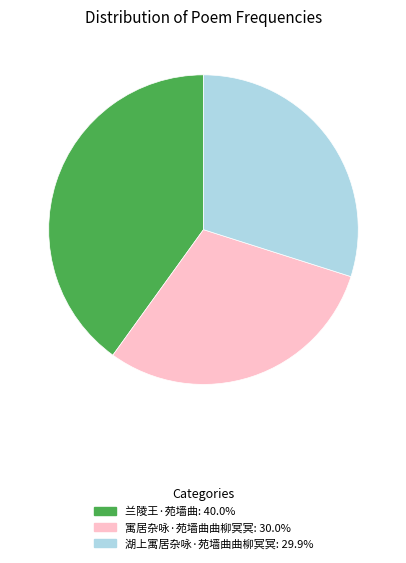

Which has a higher value, 兰陵王·苑墙曲 or 湖上寓居杂咏·苑墙曲曲柳冥冥?

兰陵王·苑墙曲